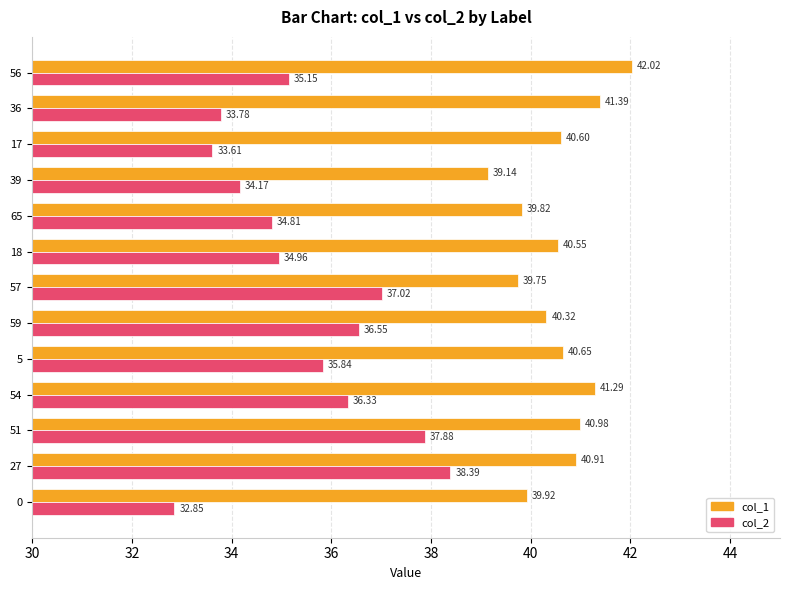

How many series are shown in this chart?

2